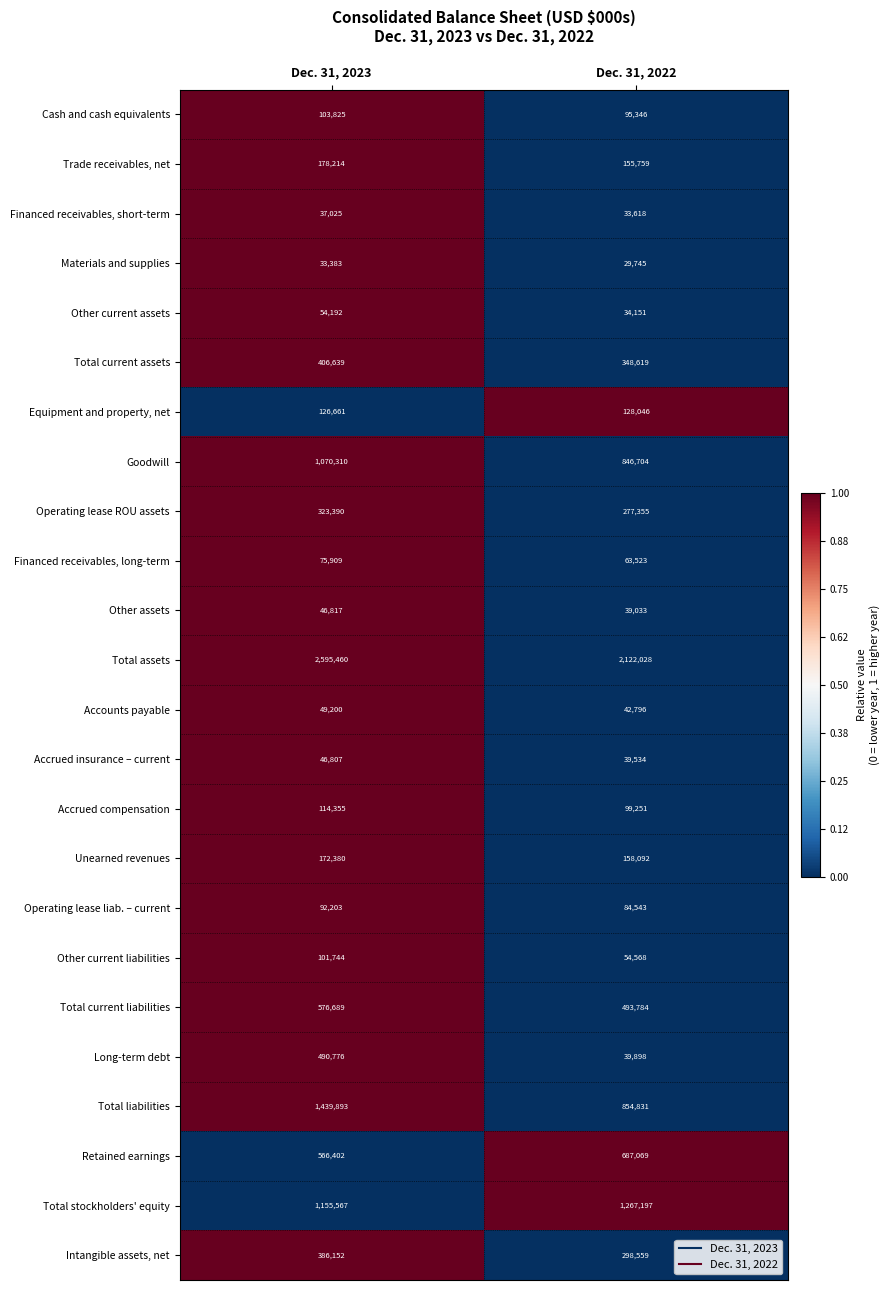

What is the minimum value for Total current liabilities?

493784